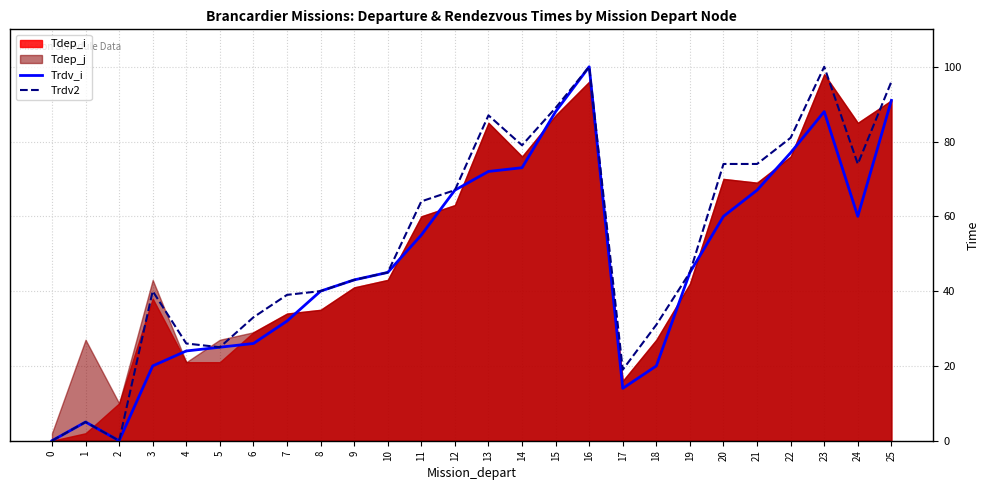

Is it true that Trdv_i equals 24 at 4?

True